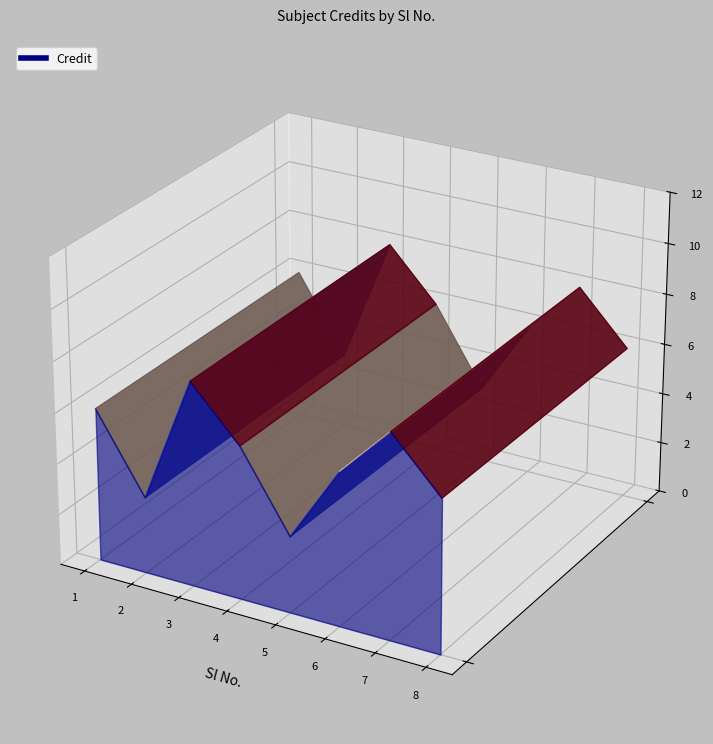

Reading left to right, list all the values displayed in this chart.

6	3	8	6	3	6	8	6